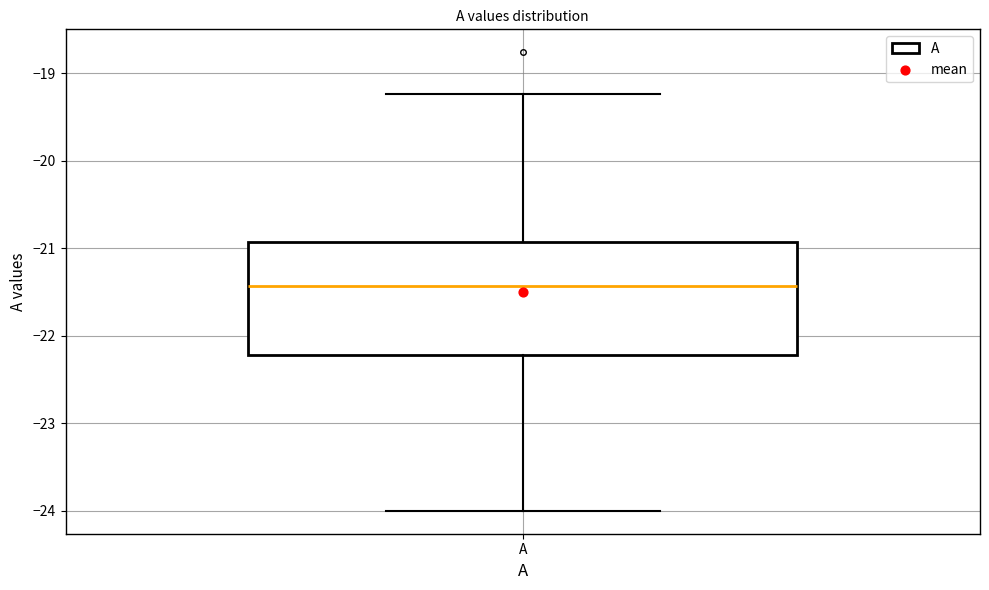

Transcribe this box plot: give where the median line is, the range the box spans, and where the two whiskers end, as read against the y-axis. The values are not printed on the chart, so give them approximately, as read against the axis.

median -21.4, box -22.2 to -20.9, whiskers -24.0 to -19.2